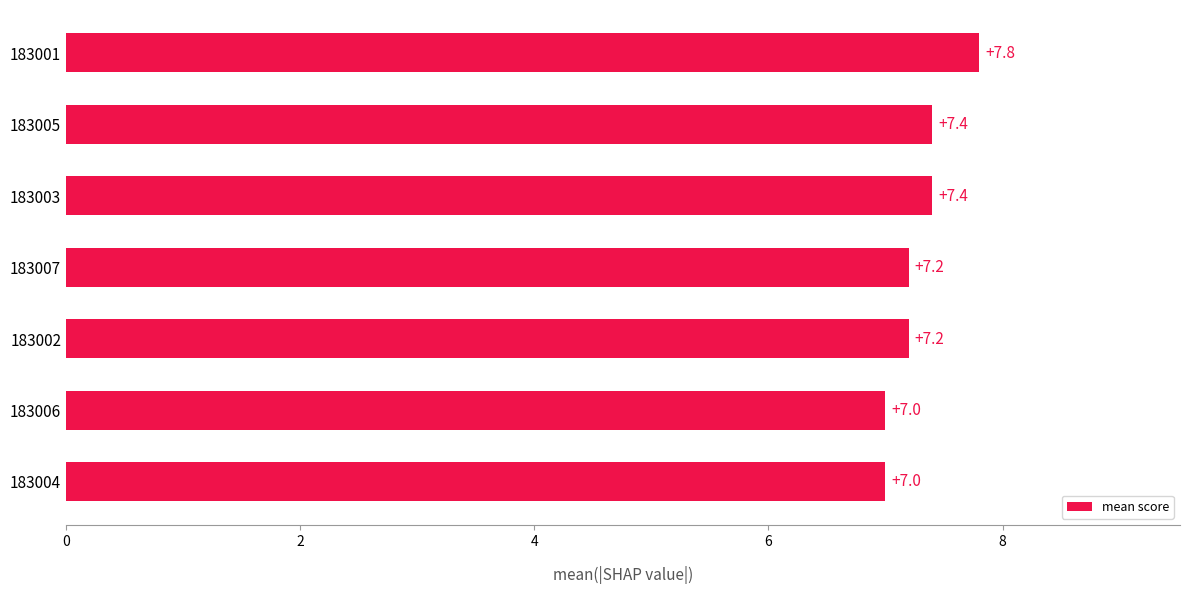

Reading bottom to top, what are all the values shown in this chart?

183004=7.0	183006=7.0	183002=7.2	183007=7.2	183003=7.4	183005=7.4	183001=7.8